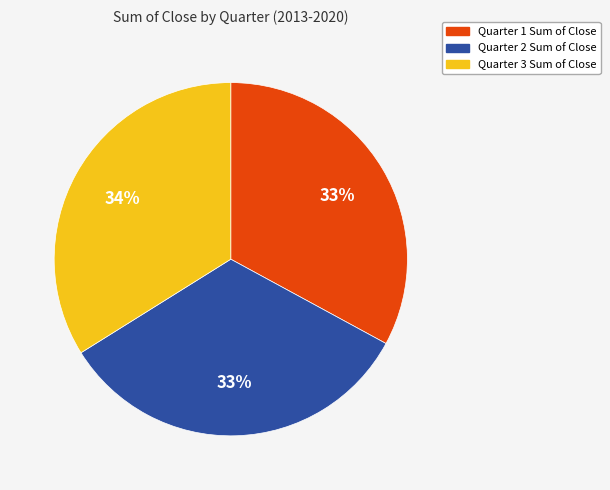

Combined, do Quarter 1 Sum of Close and Quarter 2 Sum of Close account for over 50%?

Yes